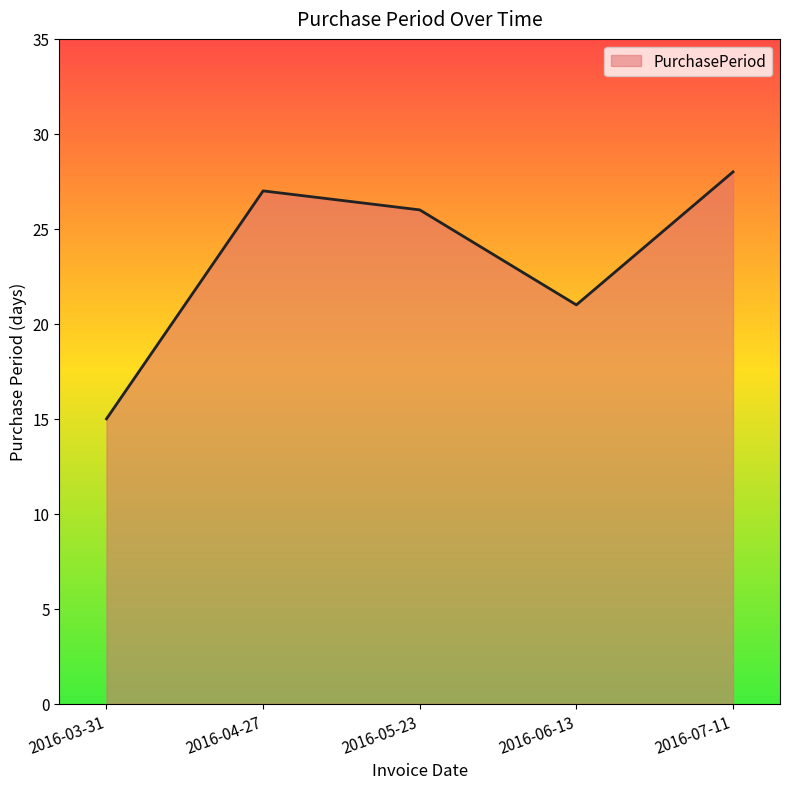

The chart shows a value of 26 at 2016-05-23. True or false?

True